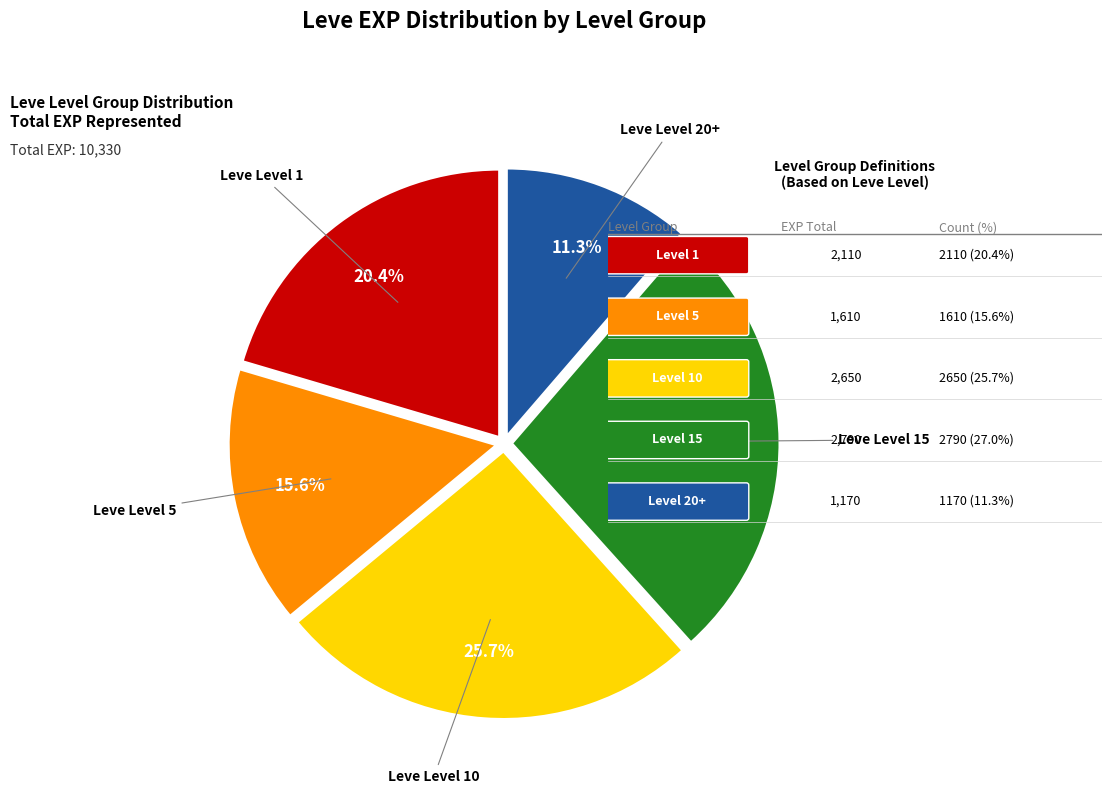

Does any single category account for the majority?

No